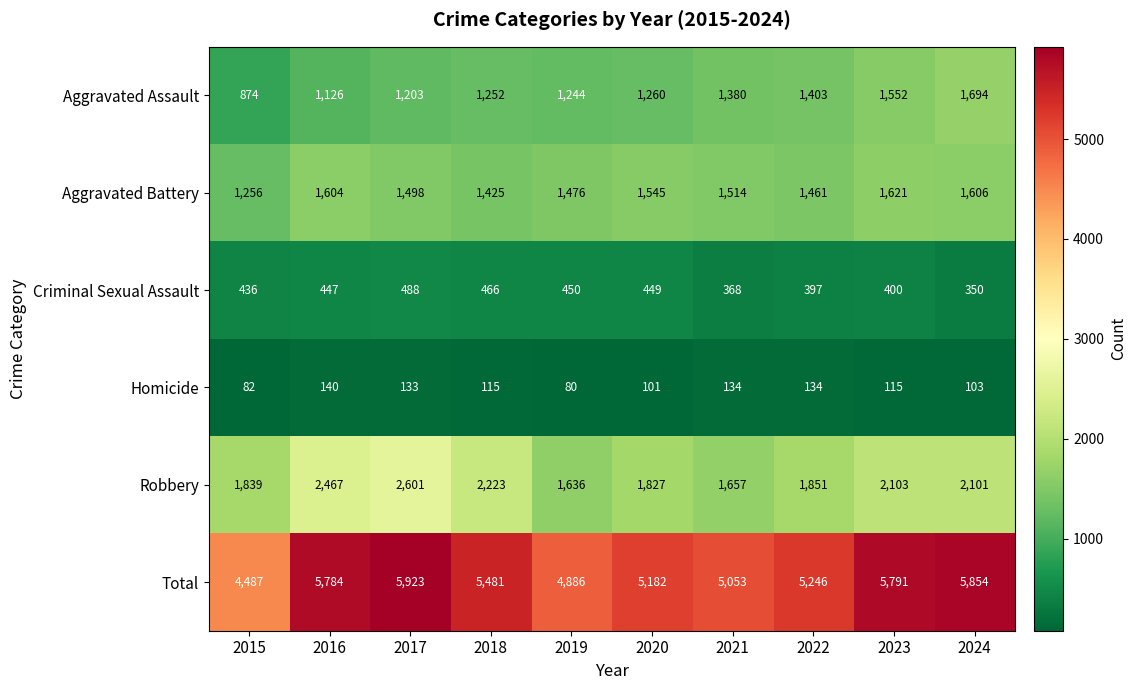

Which series has the widest spread of values?

Total